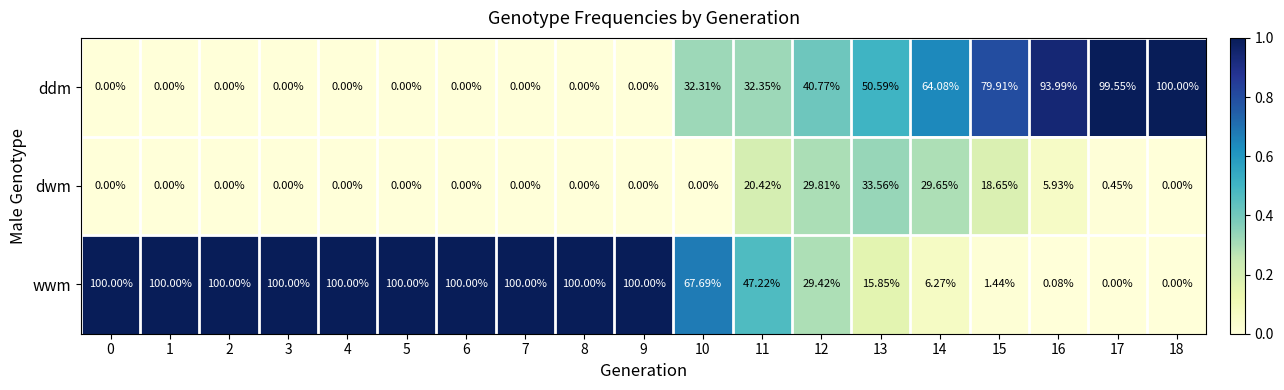

Between 5 and 16, which series saw the biggest shift?

wwm